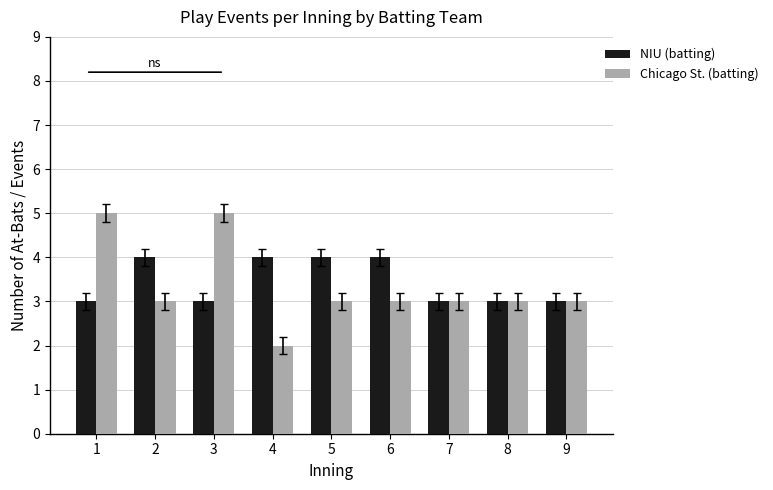

Which series has the largest total across all categories?

NIU (batting)